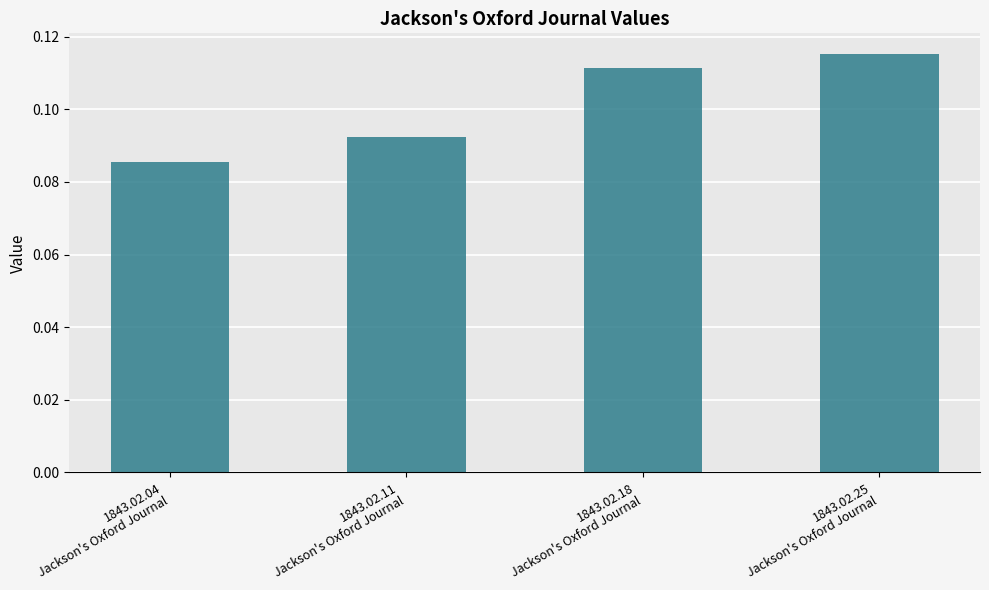

What position from the left is 1843.02.25
Jackson's Oxford Journal?

4